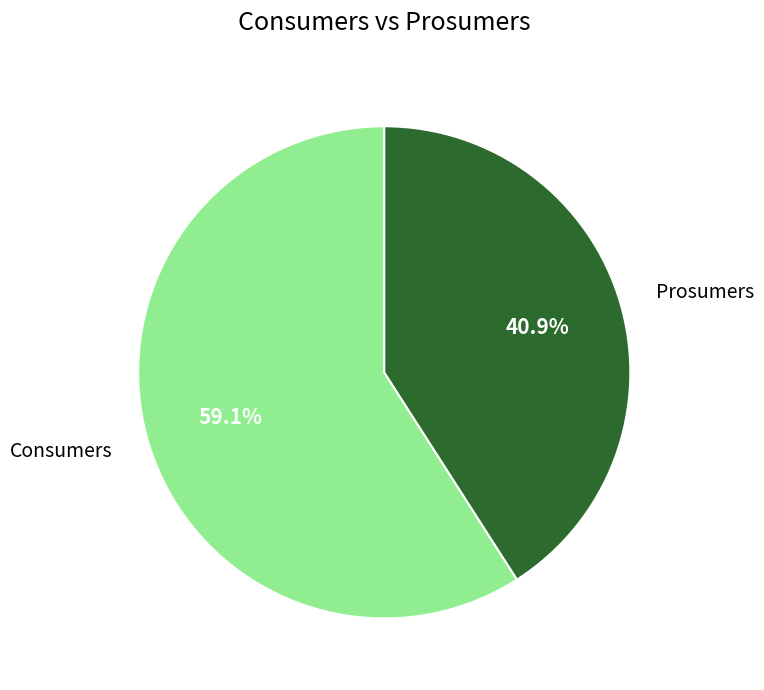

To the nearest percent, what is the difference between the Prosumers and Consumers slice percentages?

18%